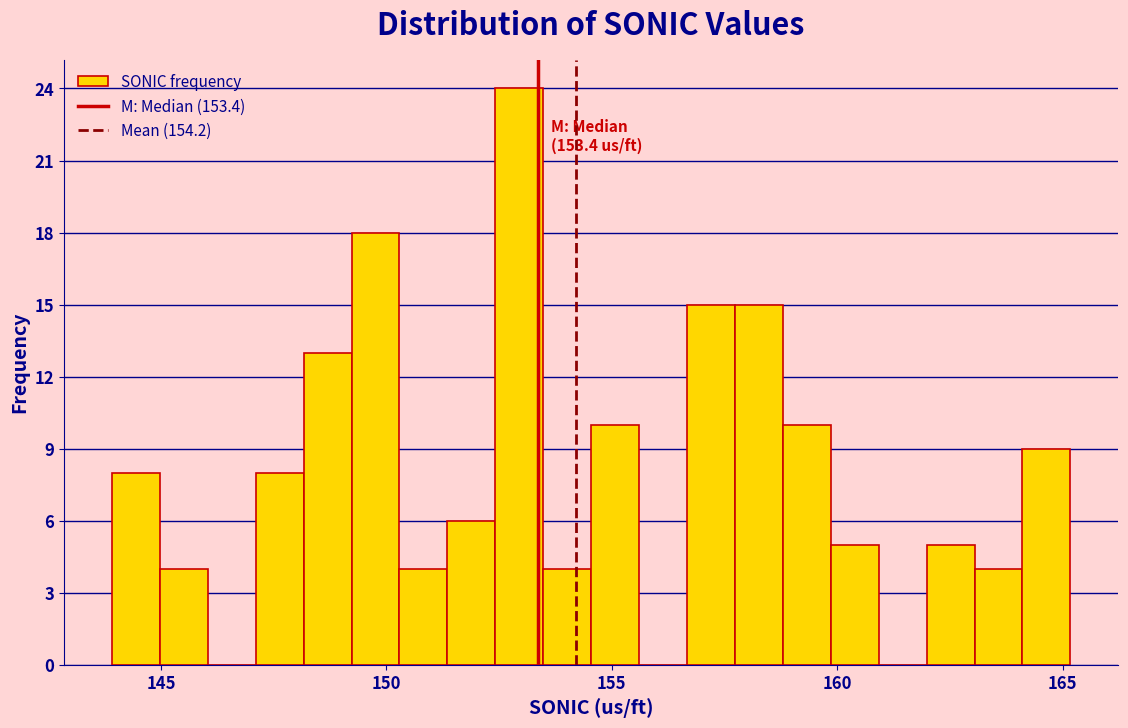

Read against the x-axis, roughly where is the centre of the tallest bar?

153.0